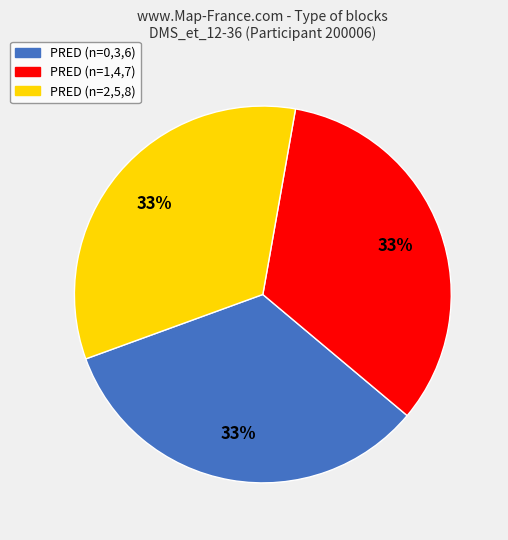

To the nearest percent, what is the average slice percentage?

33%